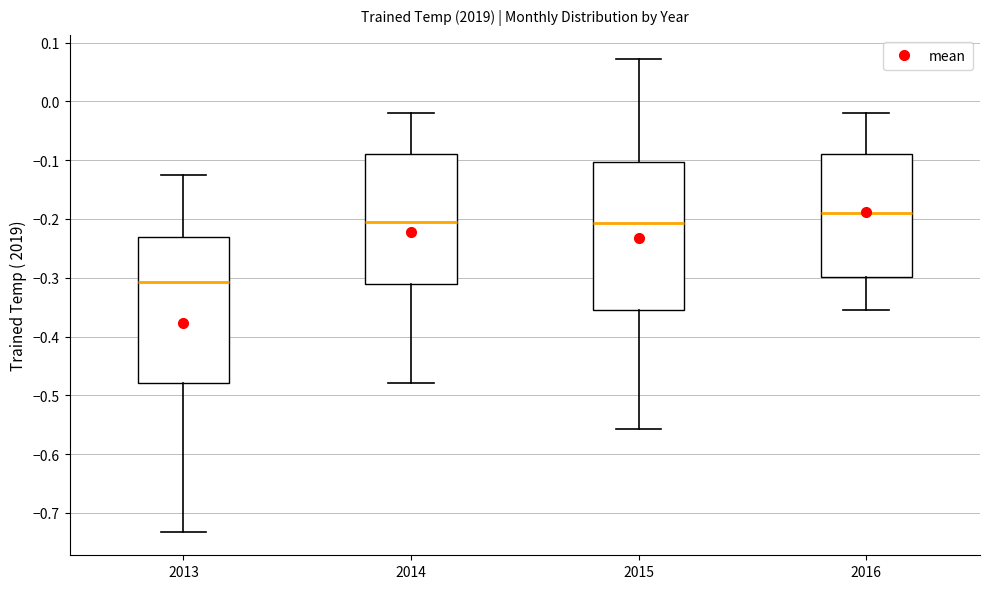

Which box's median line is the lowest?

2013